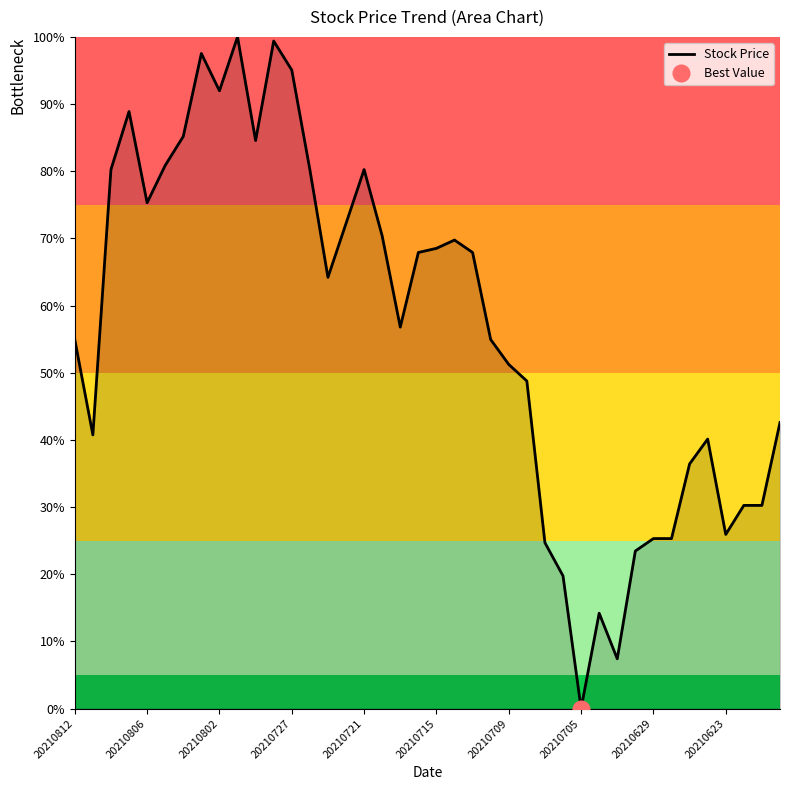

The Stock Price series shows 126.1 at 20210806. True or false?

False